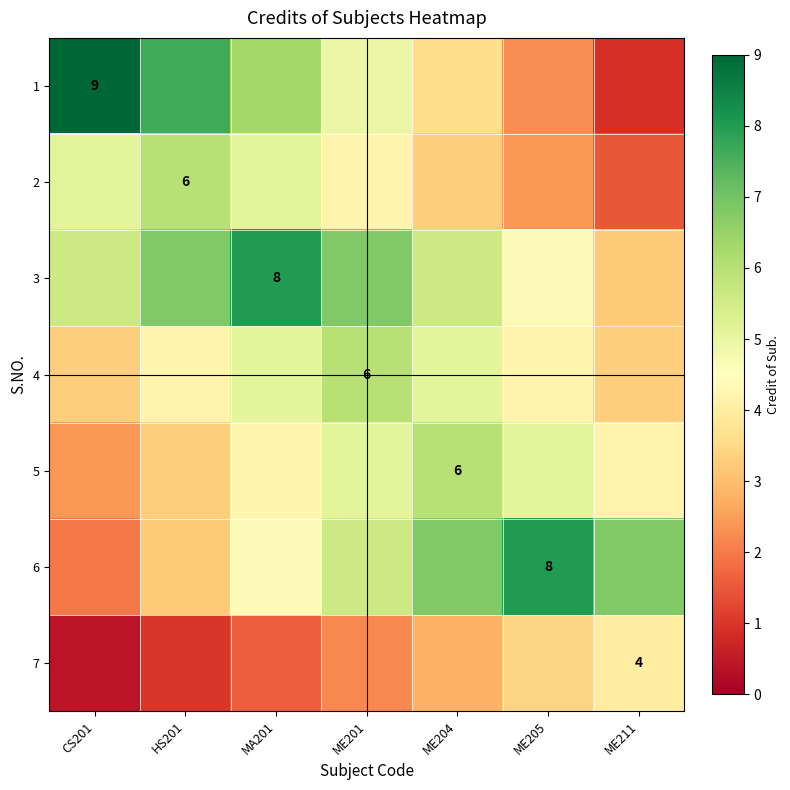

At which category is the sum across all series the highest?

ME201